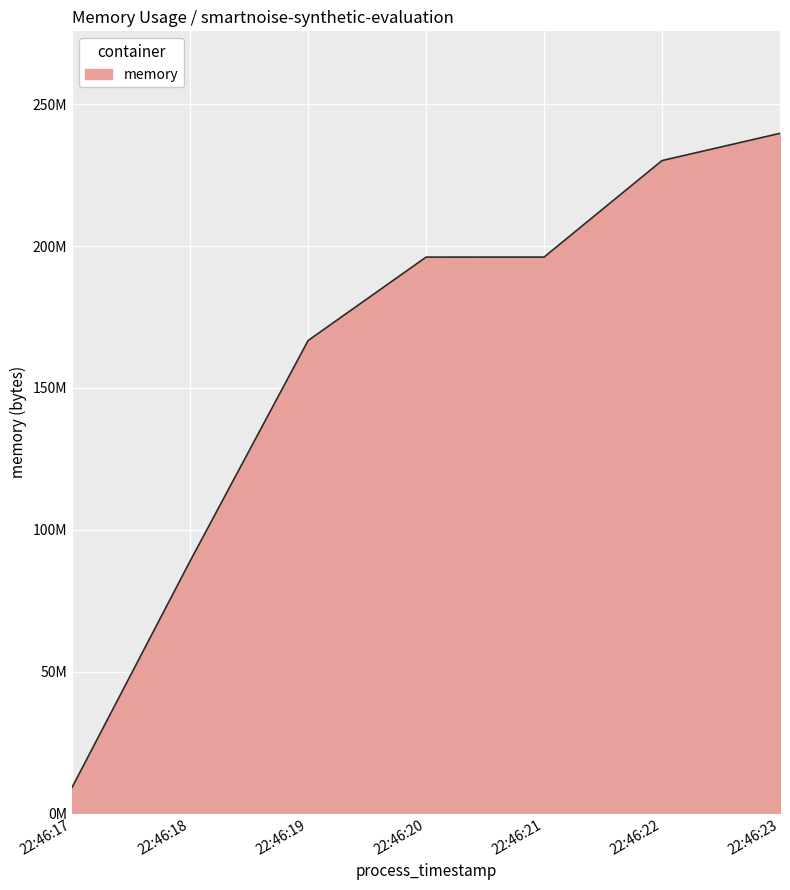

True or false: there are more than 0 points higher than both neighbors.

False